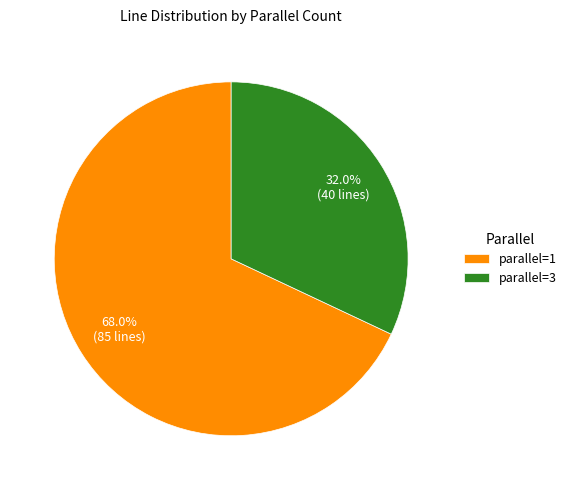

Between parallel=3 and parallel=1, which is larger?

parallel=1